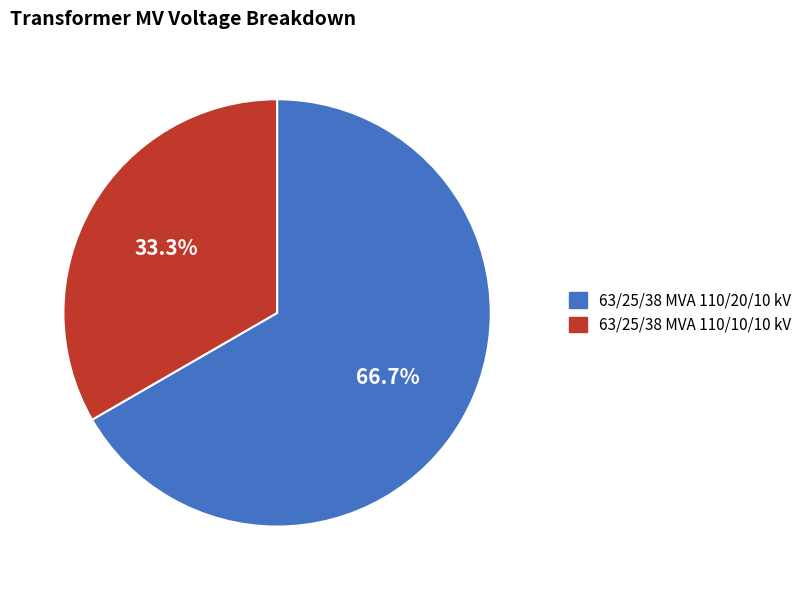

Count the number of slices in the pie.

2